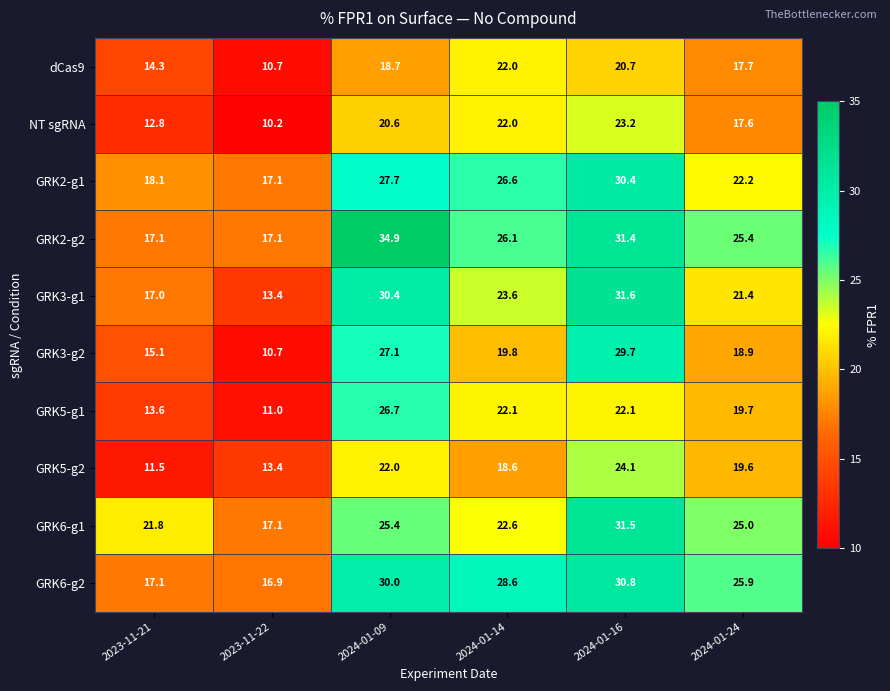

How many data points in GRK2-g1 are less than 26?

3